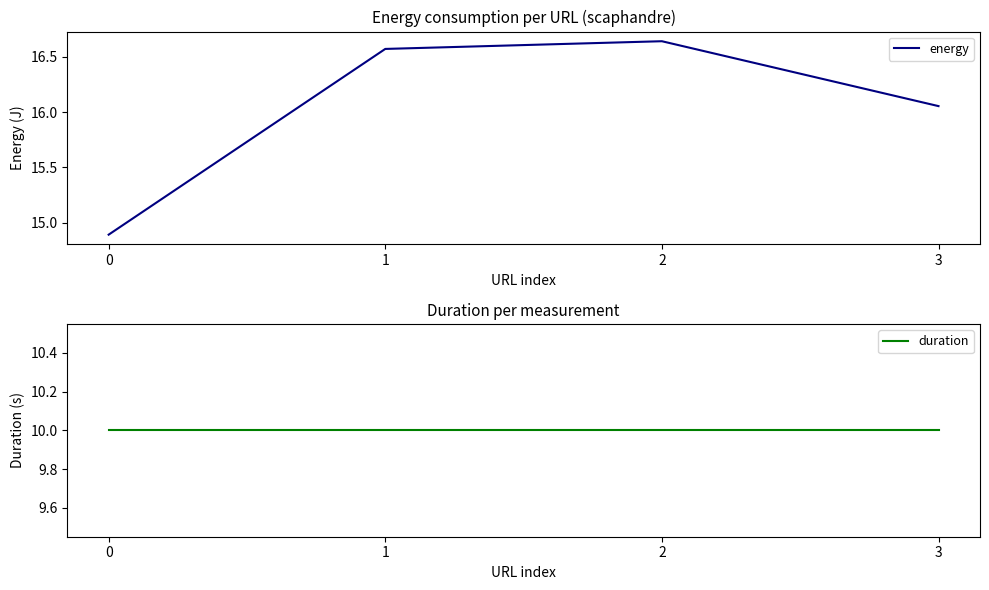

What is the value of the energy point at the 4th from the left?

16.1